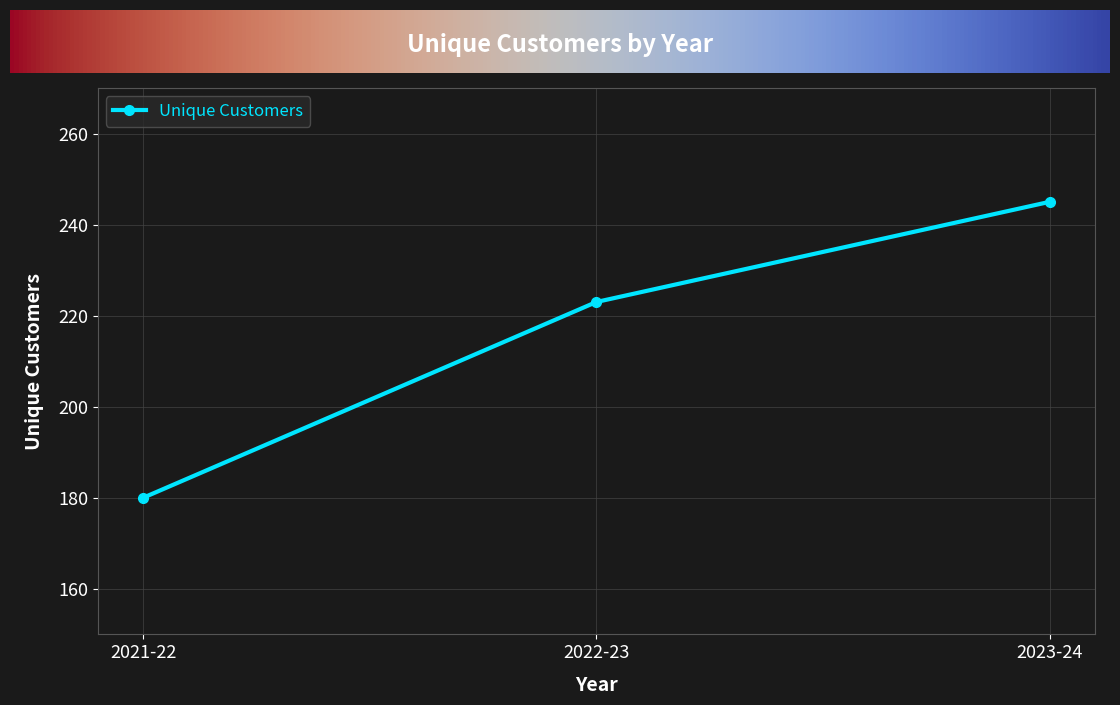

What is the approximate value at 2023-24?

245